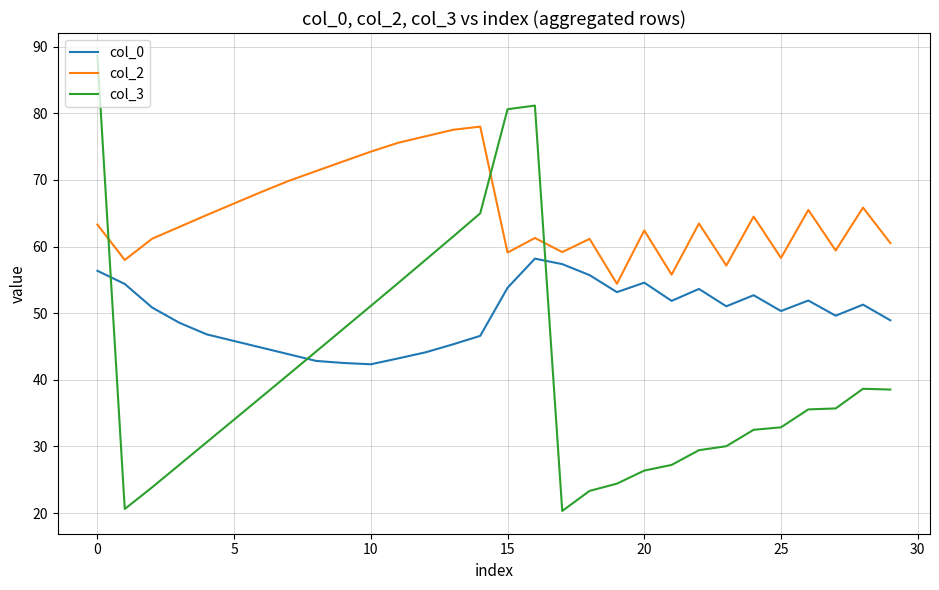

Rank the series by their average value, from highest to lowest.

col_2, col_0, col_3